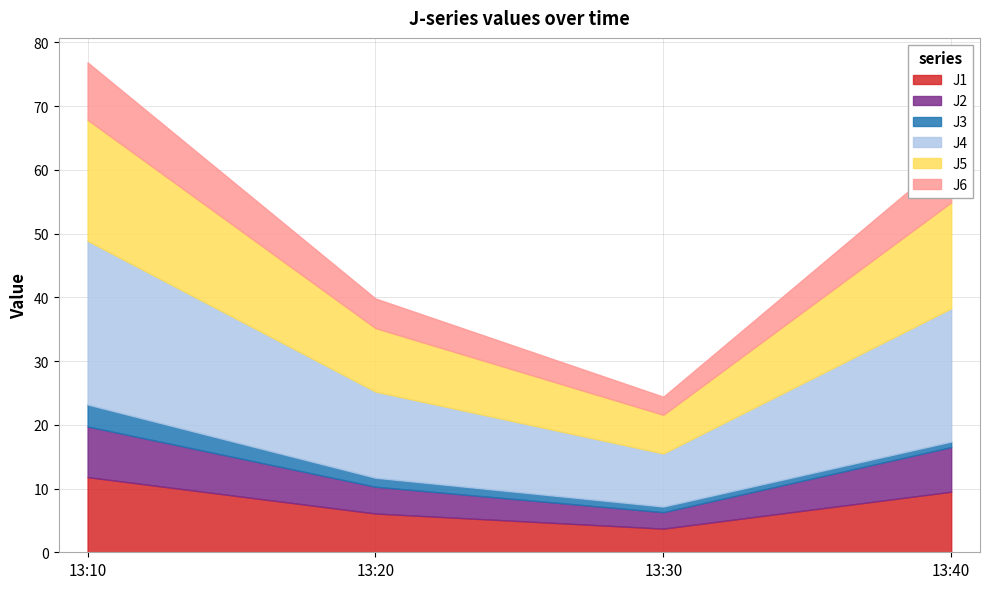

What is the spread (max minus min) of values at 13:30?

7.5